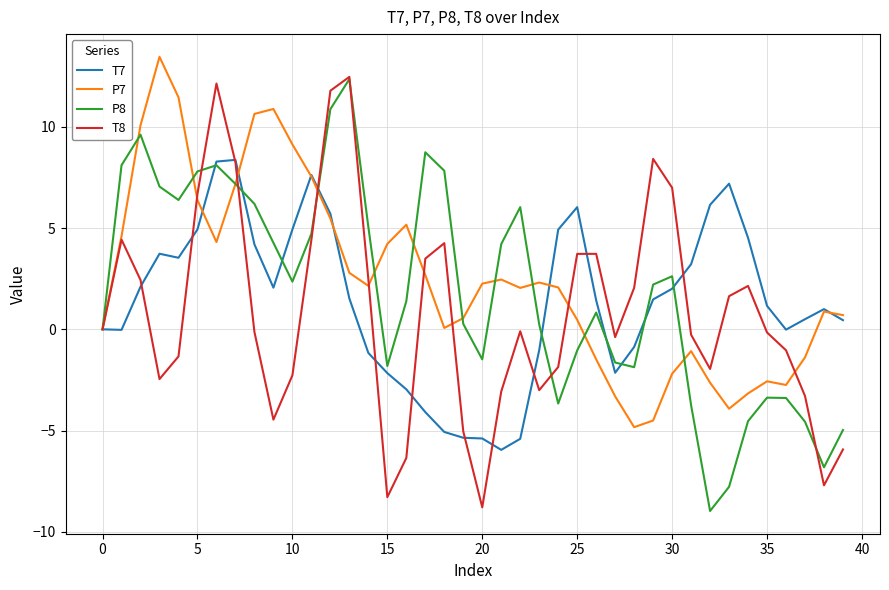

What is the difference between the maximum and minimum values in the P8 series?

21.3